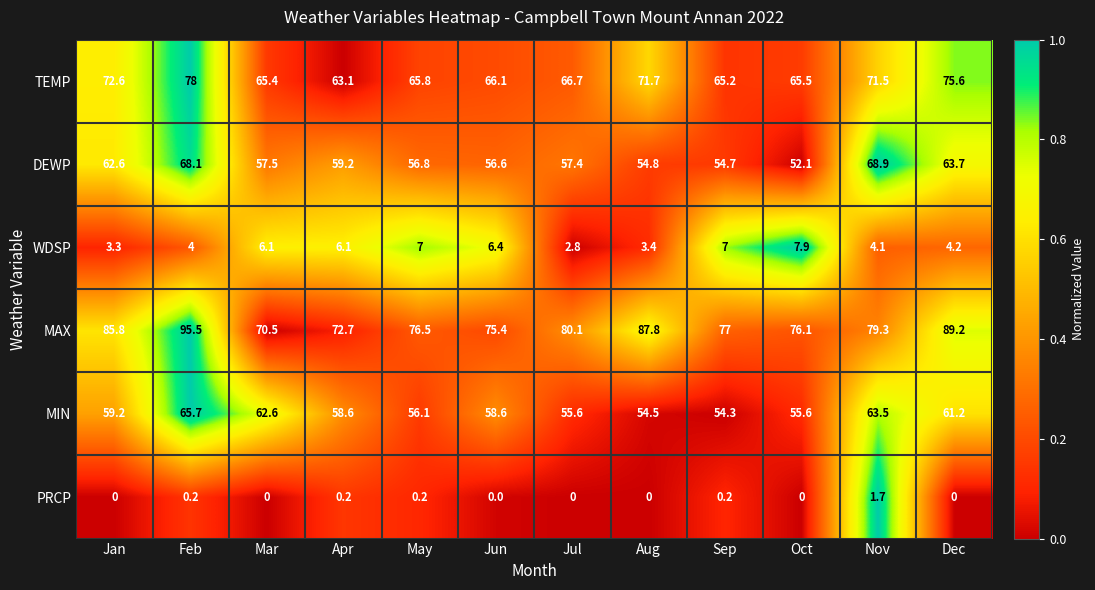

Which series has the largest total across all categories?

MAX